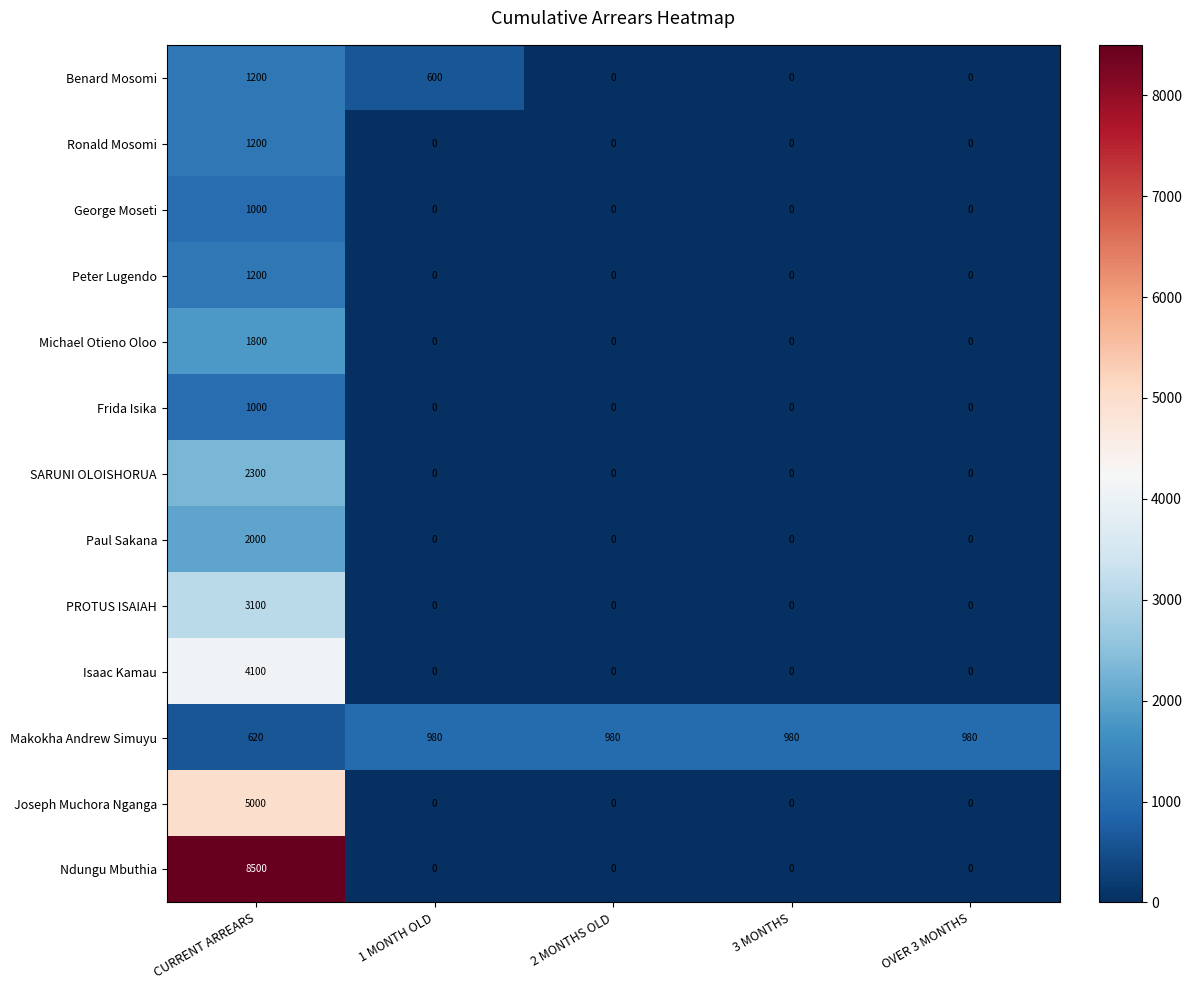

Is it true that SARUNI OLOISHORUA equals 565 at CURRENT ARREARS?

False